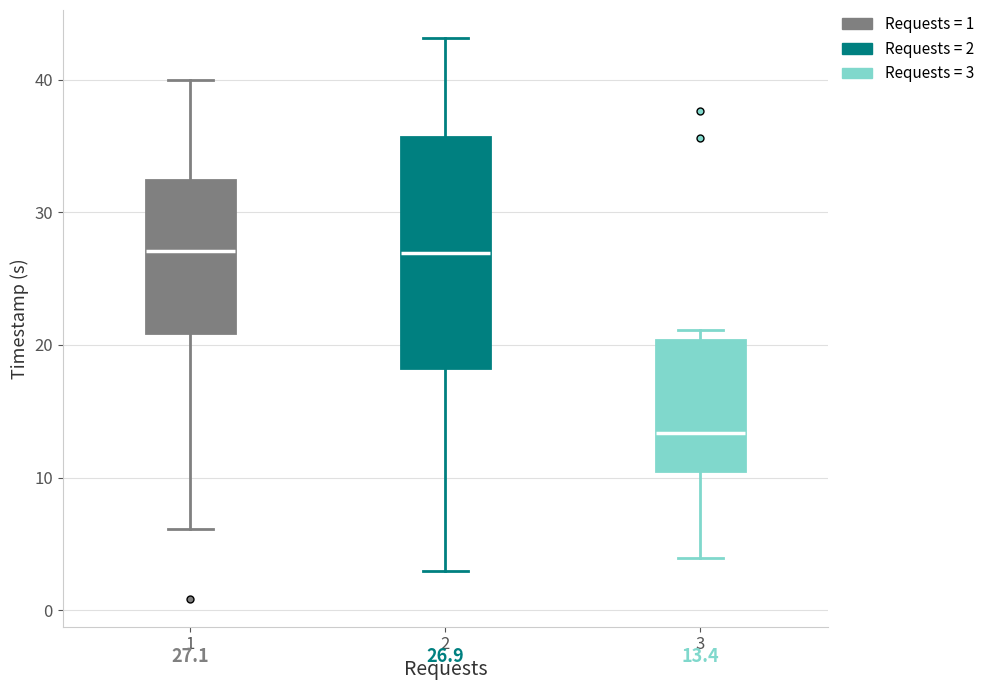

Which box is the tallest, from its lower edge to its upper edge?

2